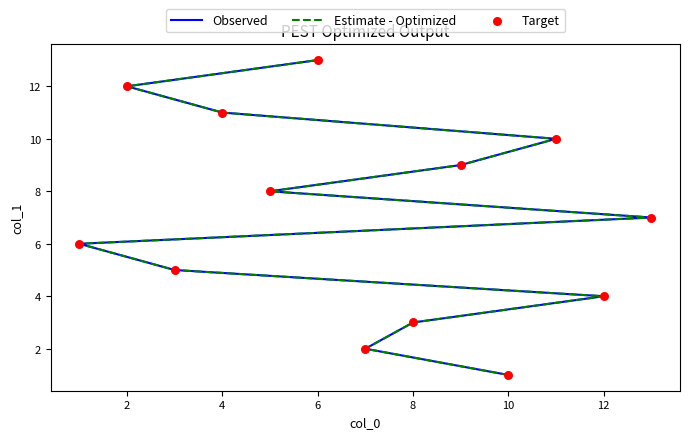

Which series has the largest total across all categories?

Observed